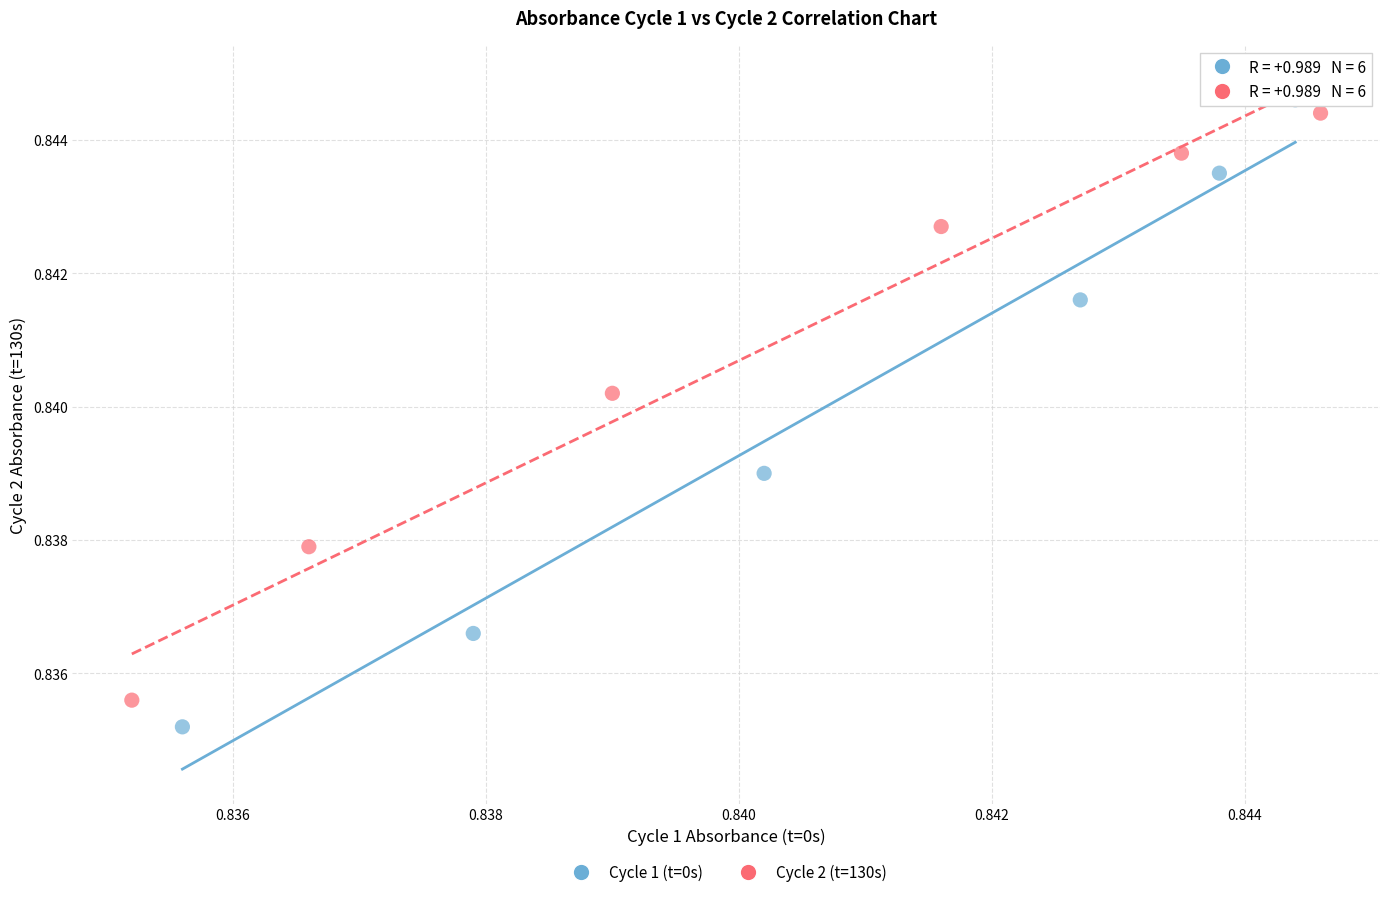

Which series has the widest spread of Y values?

Cycle 1 (t=0s)